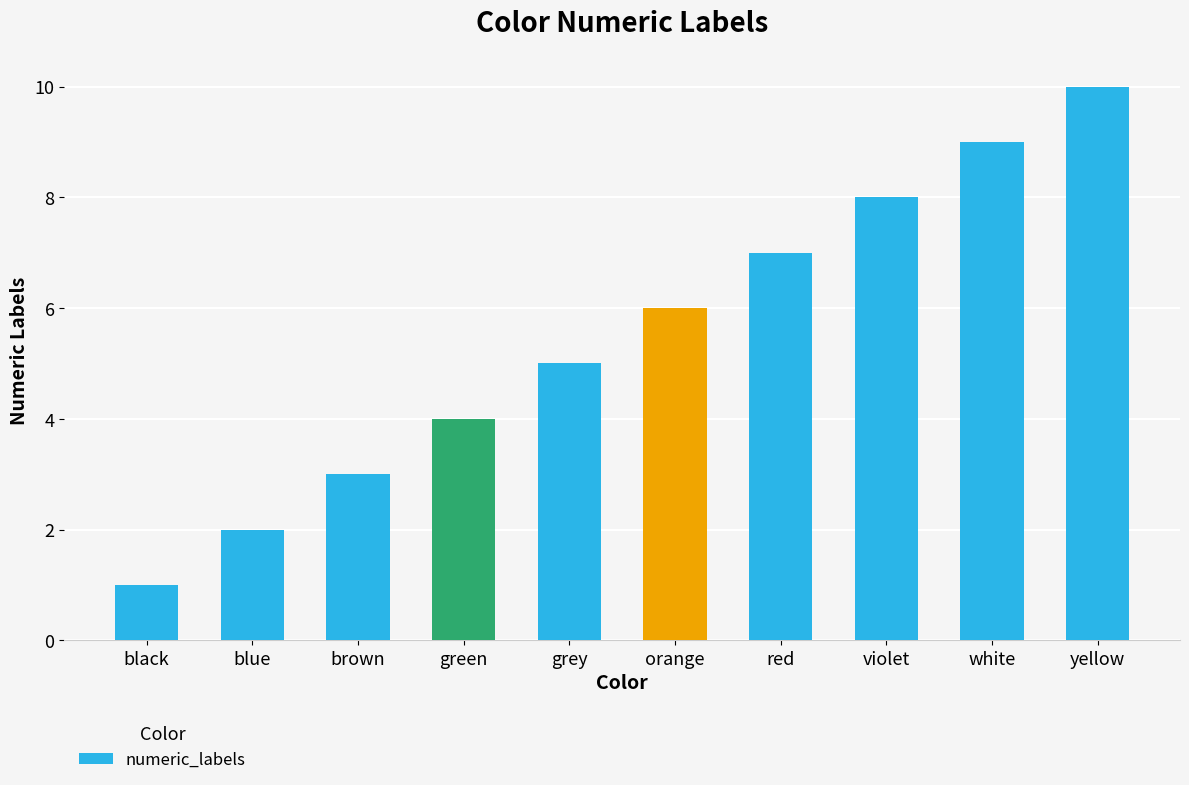

What is the value of the 1st bar from the left?

1